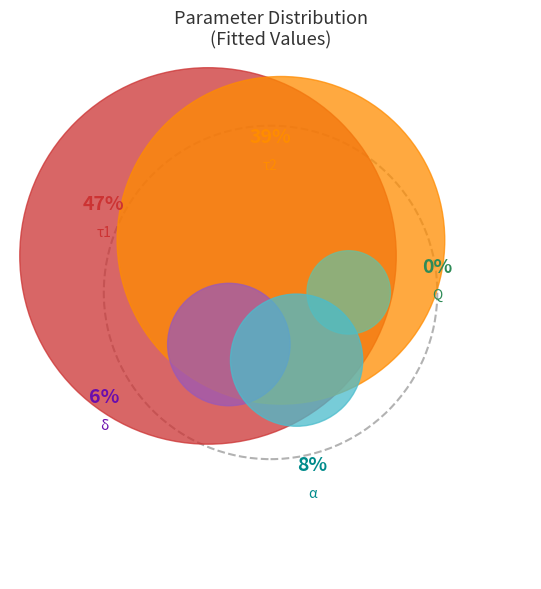

Do τ2 and δ together represent more than half of the pie?

No